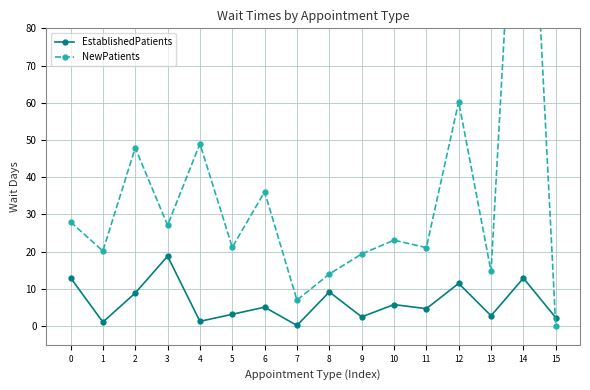

Rank the categories by EstablishedPatients value from lowest to highest.

7, 1, 4, 15, 9, 13, 5, 11, 6, 10, 2, 8, 12, 14, 0, 3